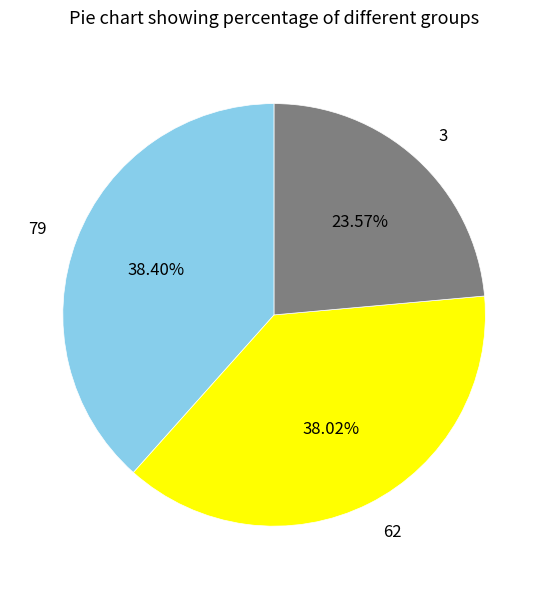

How many segments does this pie chart have?

3